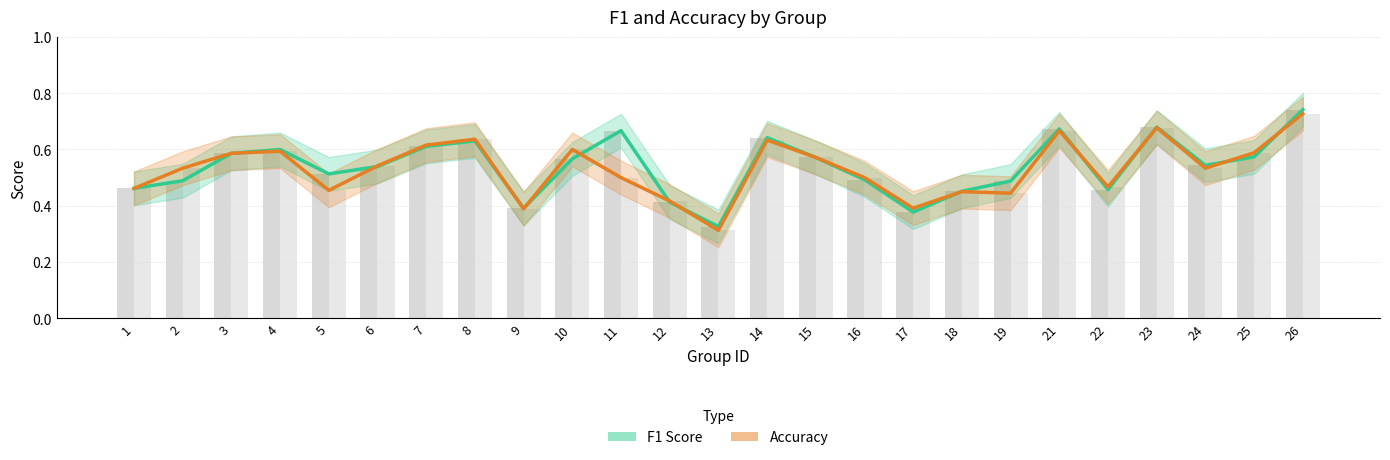

Which series has the largest total across all categories?

F1 Score